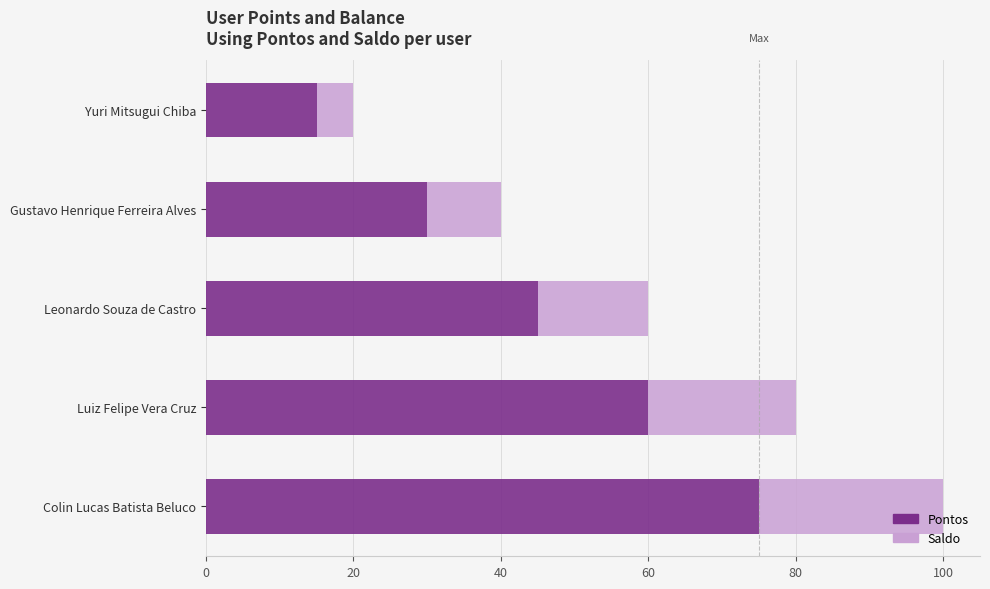

What is the difference between the maximum and second lowest values in the Pontos series?

45